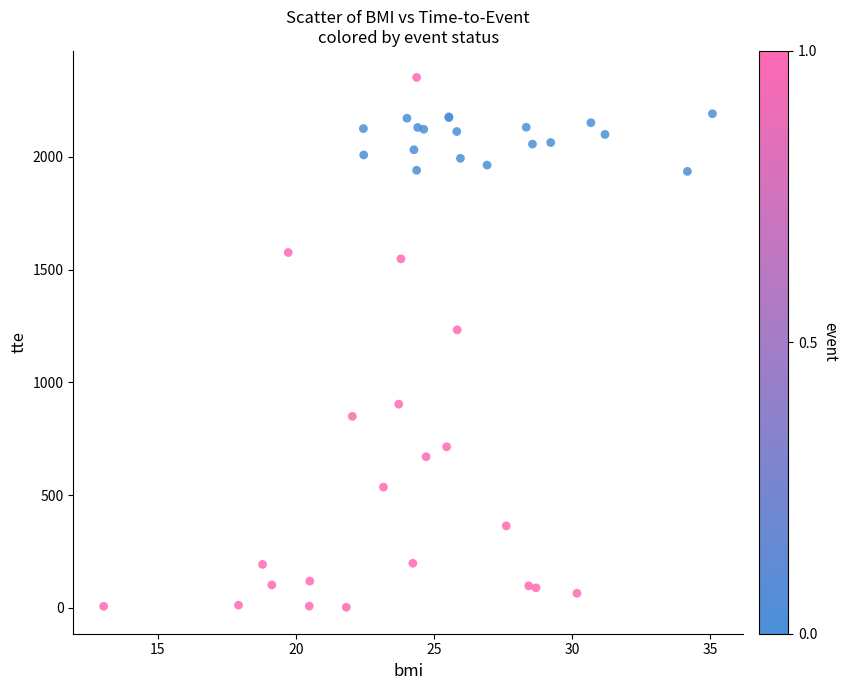

What Y value in the scatter plot is closest to 1177?

1233